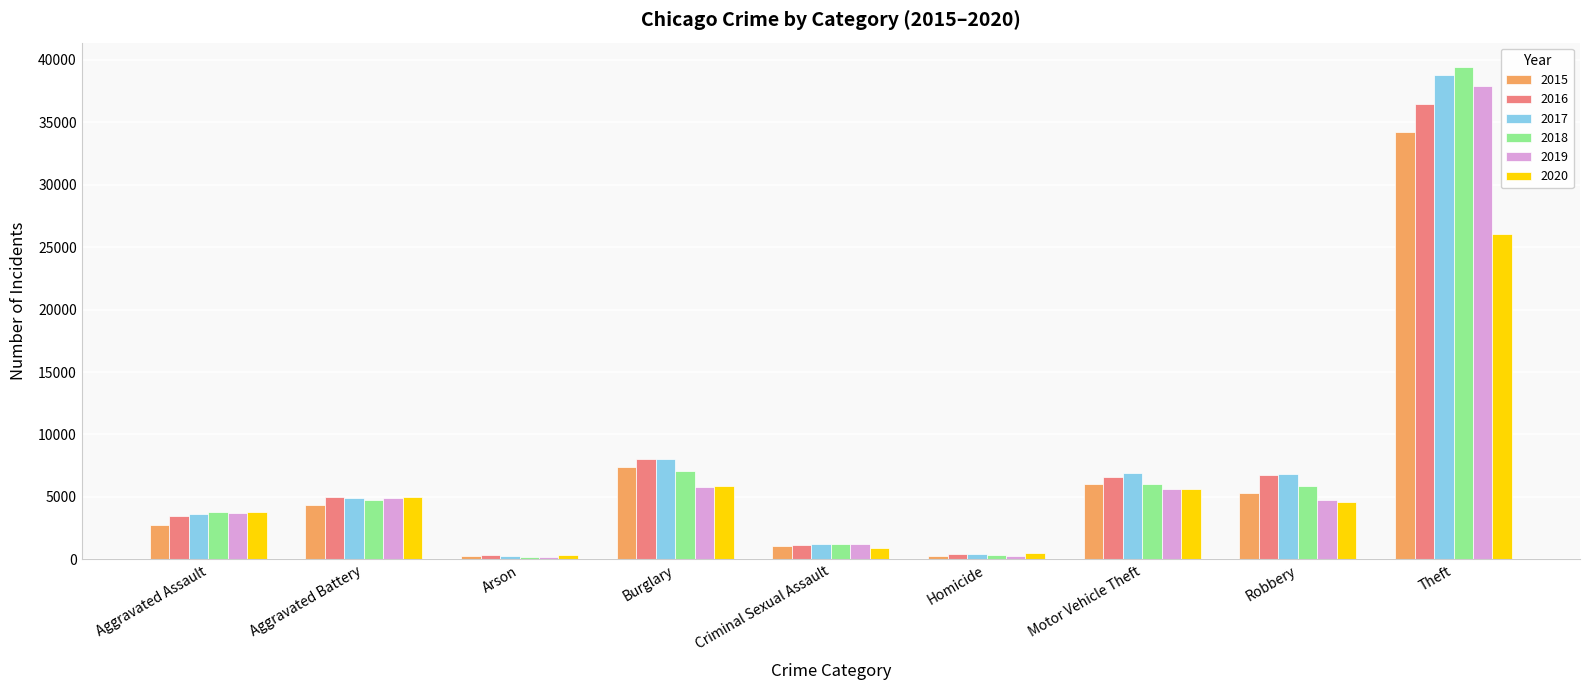

What is the average value of the 2016 series?

7585